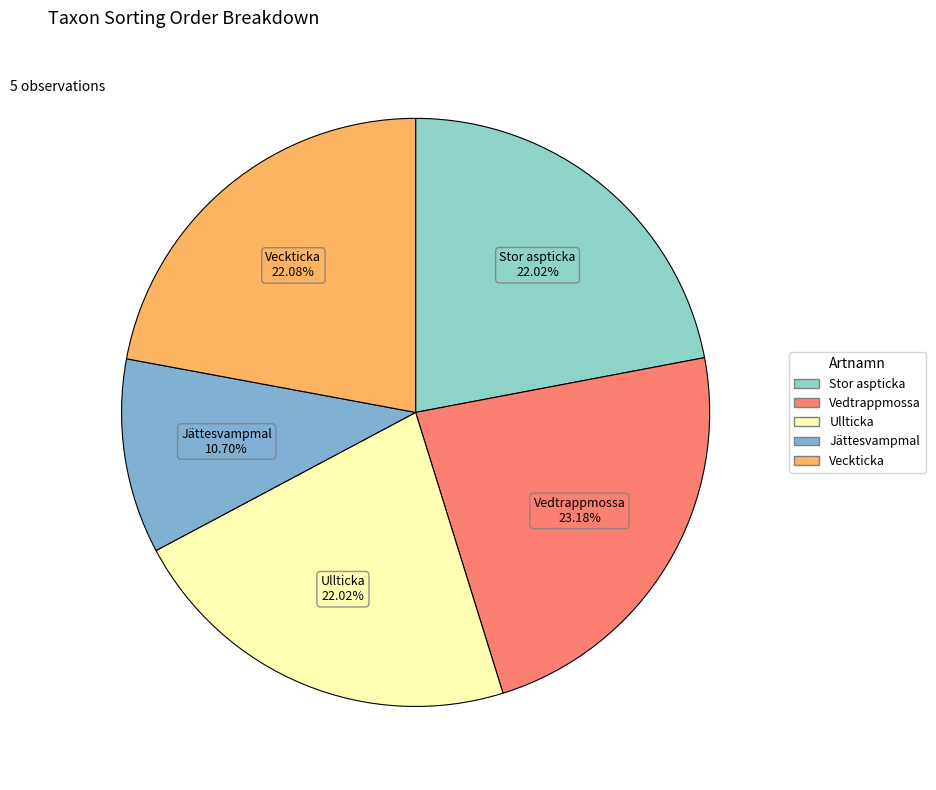

The Vedtrappmossa slice represents 36% of the pie. True or false?

False